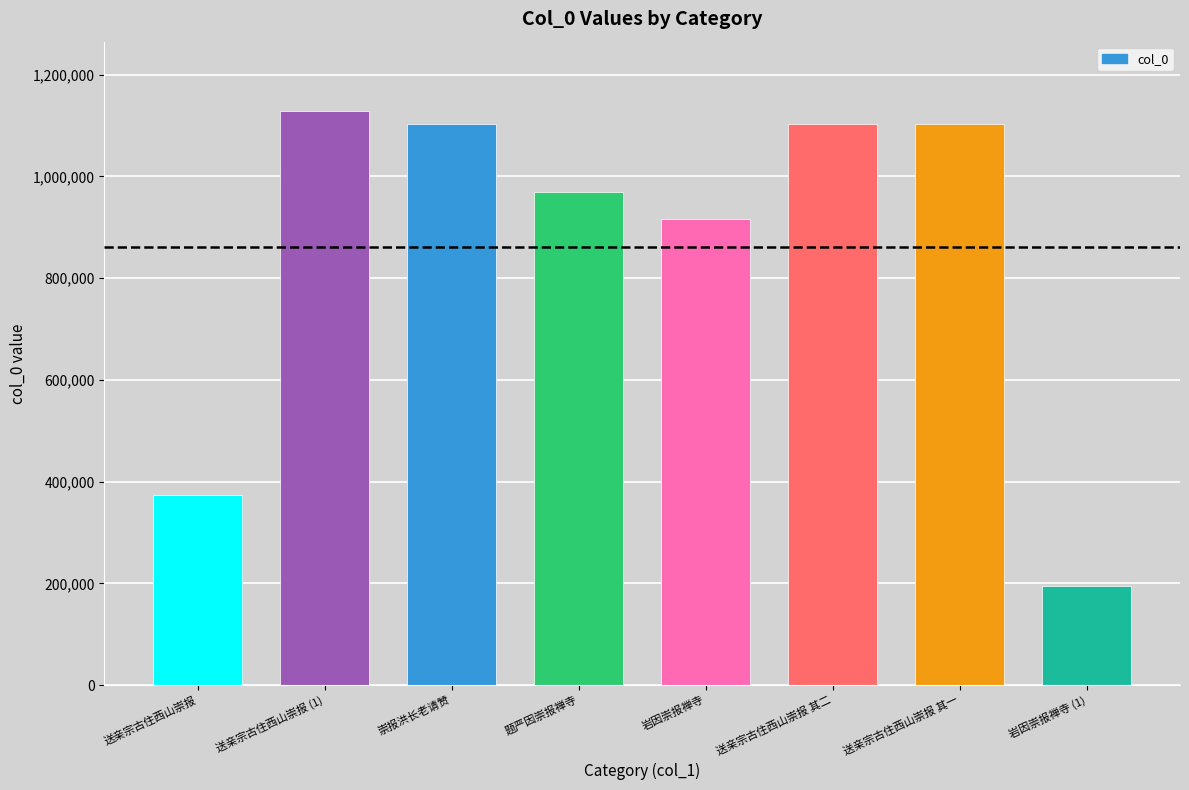

What is the approximate value at 送亲宗古住西山崇报 其一?

1102365